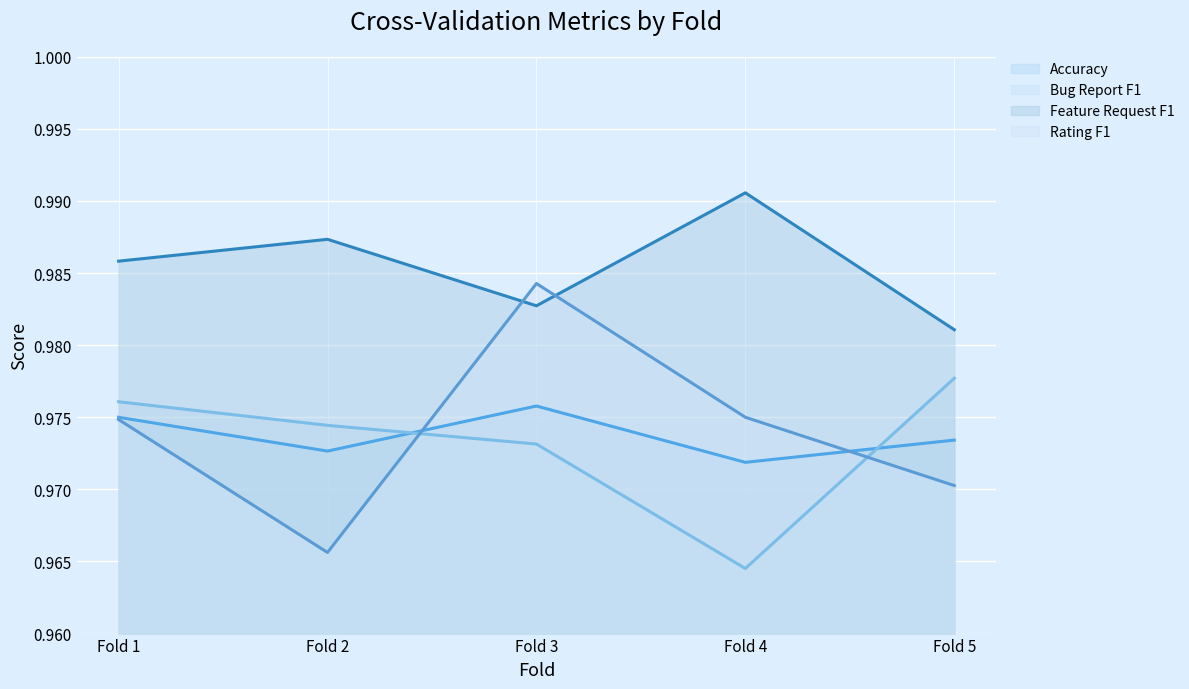

At which category does Feature Request F1 (line) reach its first local peak?

Fold 2